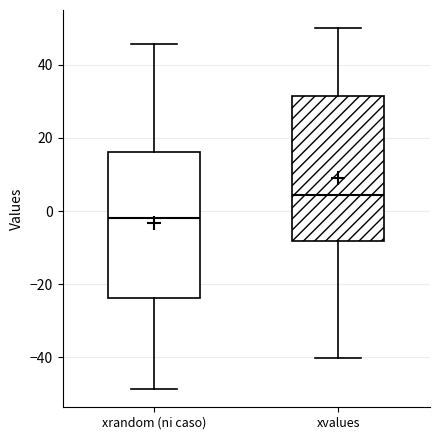

Reading left to right, read every box against the y-axis: the position of its median line, the range the box covers, and the ends of its whiskers. The values are not printed on the chart, so give them approximately, as read against the axis.

xrandom (ni caso): median -2, box -24 to 16, whiskers -48 to 46
xvalues: median 4, box -8 to 32, whiskers -40 to 50